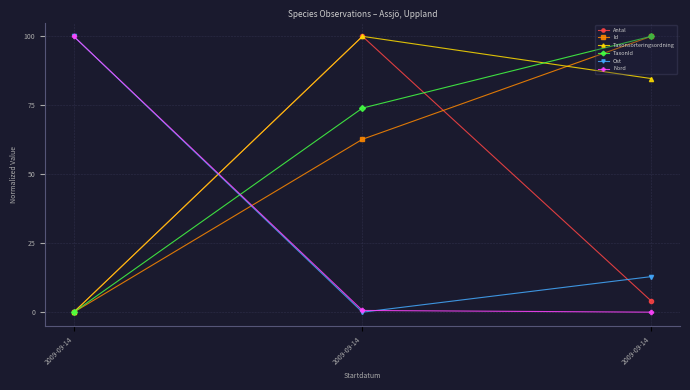

Which category has the highest value in the Ost series?

2009-09-14